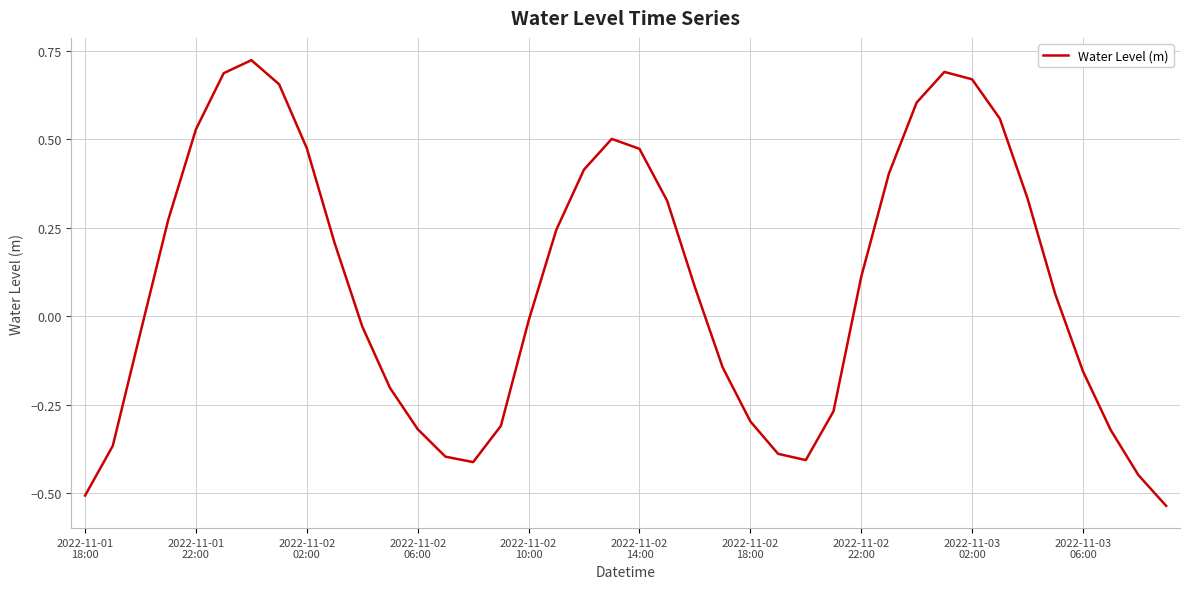

True or false: the data has more than 1 interior local peaks.

True